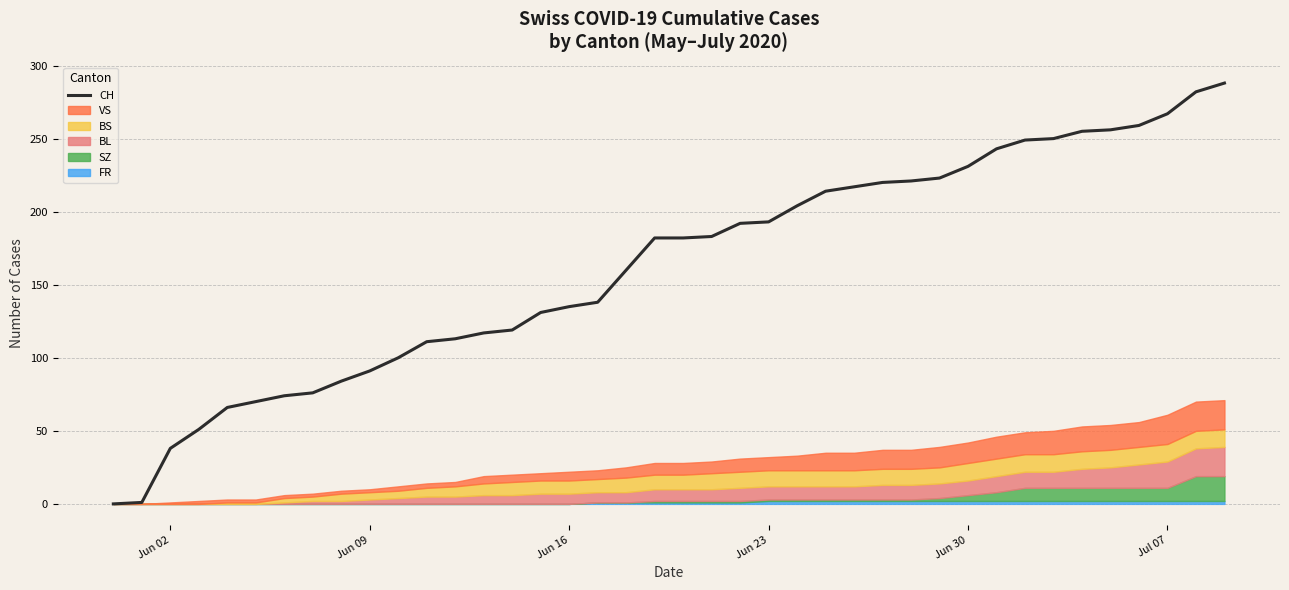

Is it true that CH equals 125 at Jun 23?

False